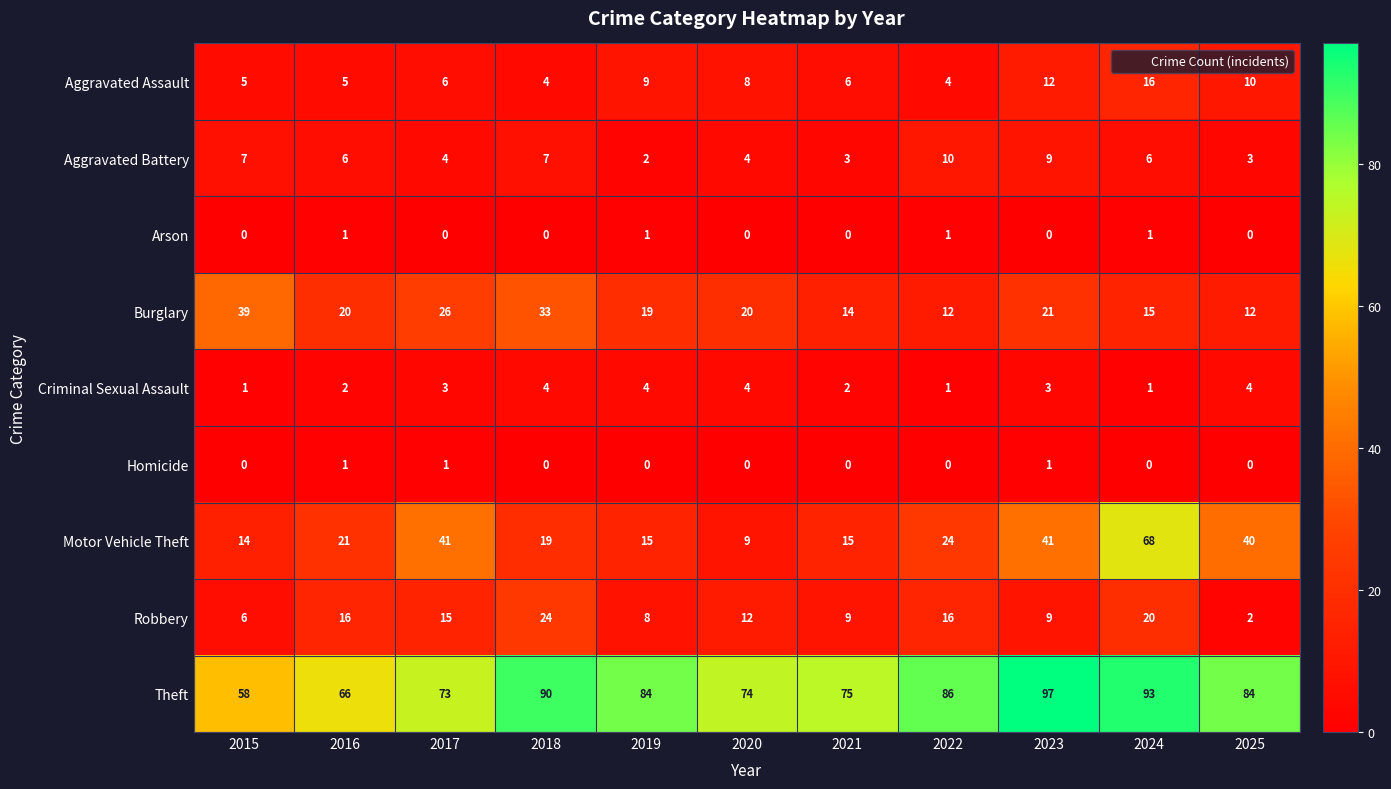

What is the sum of all Motor Vehicle Theft values?

307